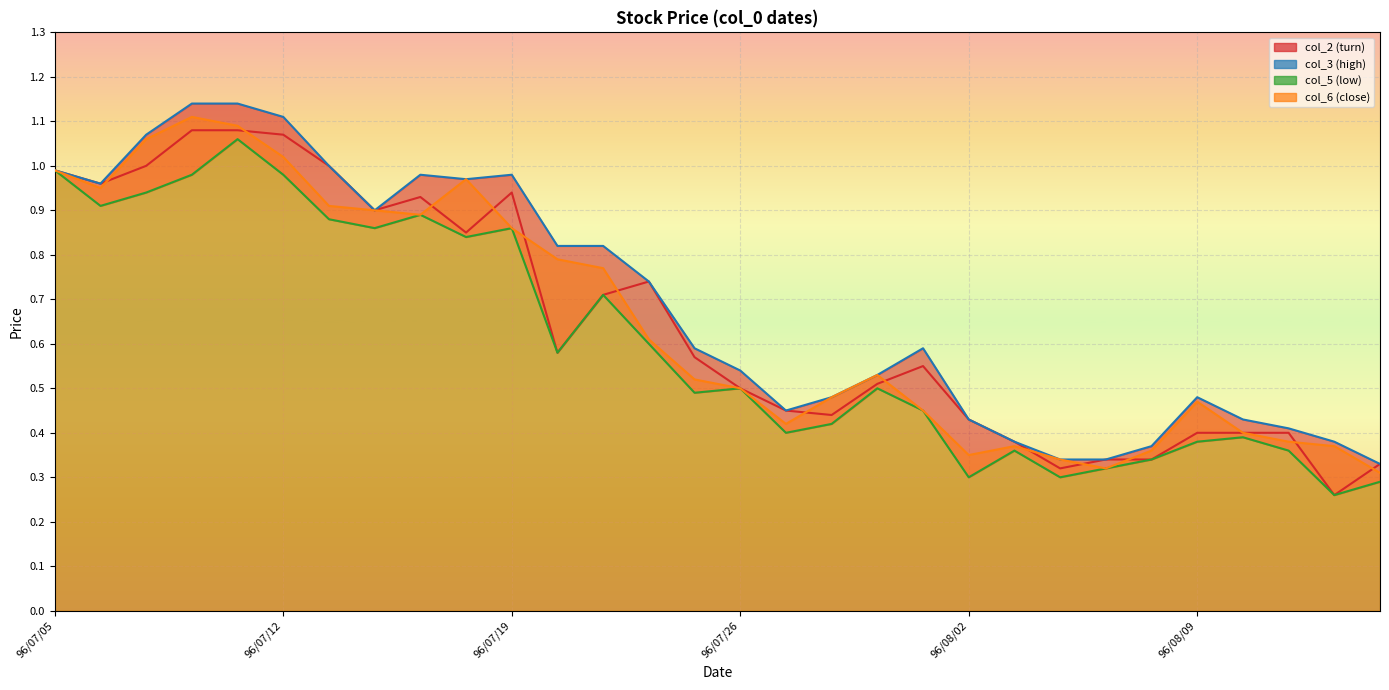

Is it true that col_5 (low) equals 0.5 at 96/07/25?

True